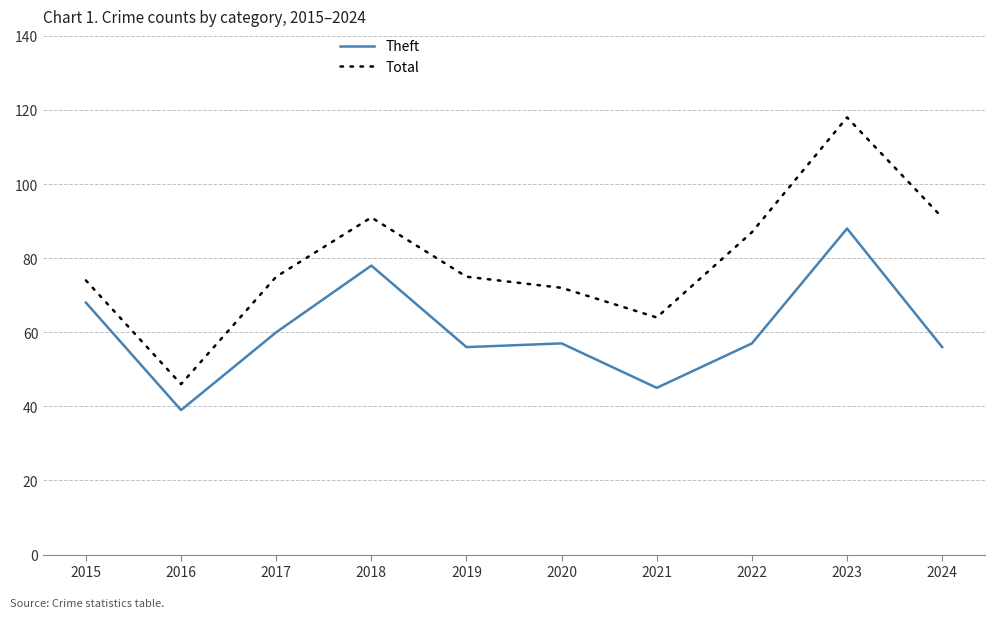

What are all the series names shown in the legend?

Theft, Total